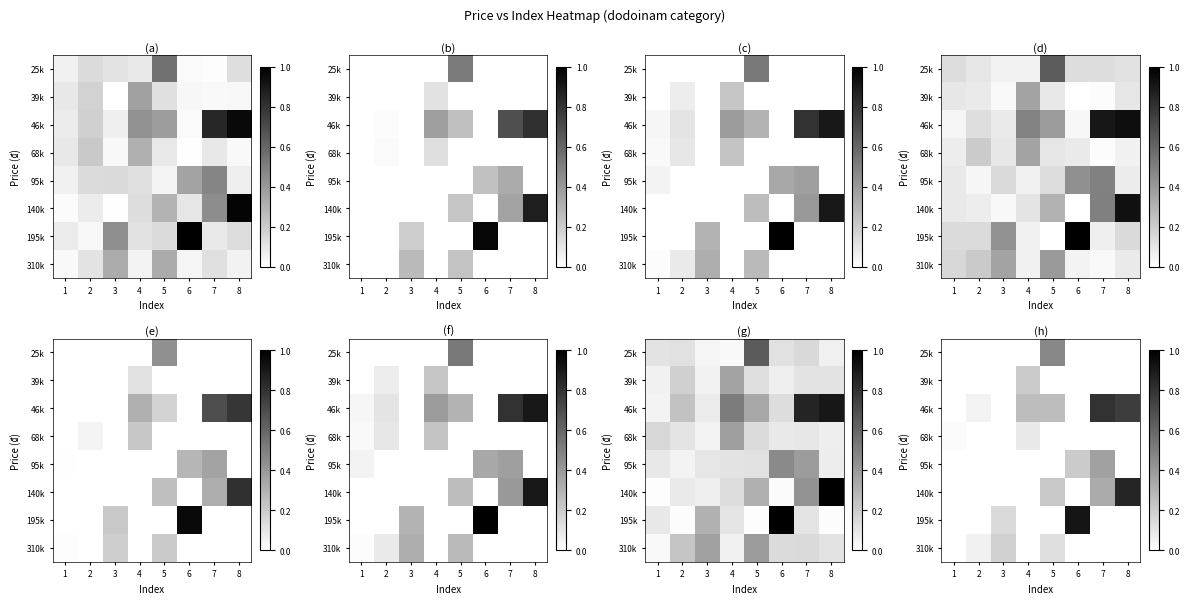

True or false: 195k has a value of 0.5 at 1.

False